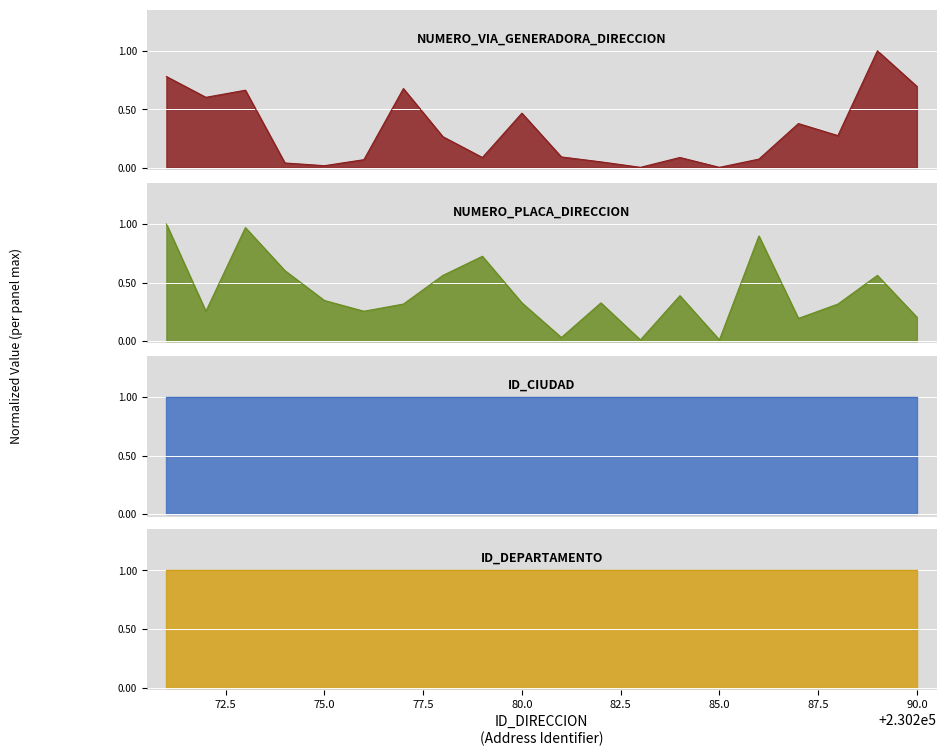

At which category does NUMERO_PLACA_DIRECCION reach its first local peak?

230273